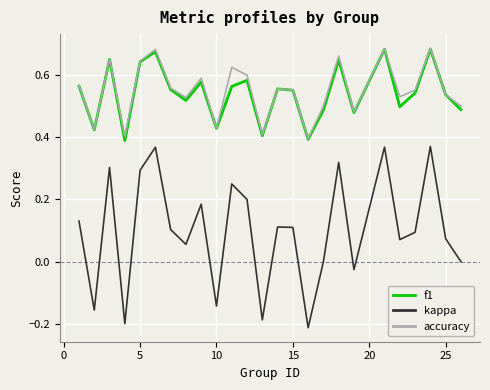

Which series has the largest total across all categories?

accuracy